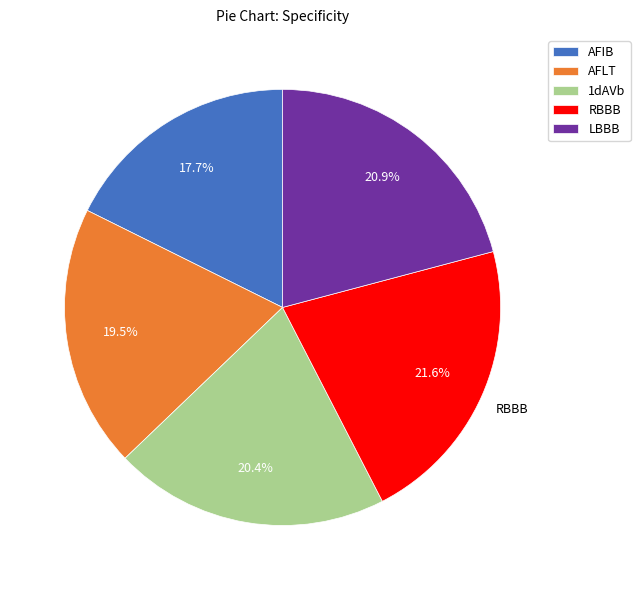

Which slice is the smallest?

AFIB